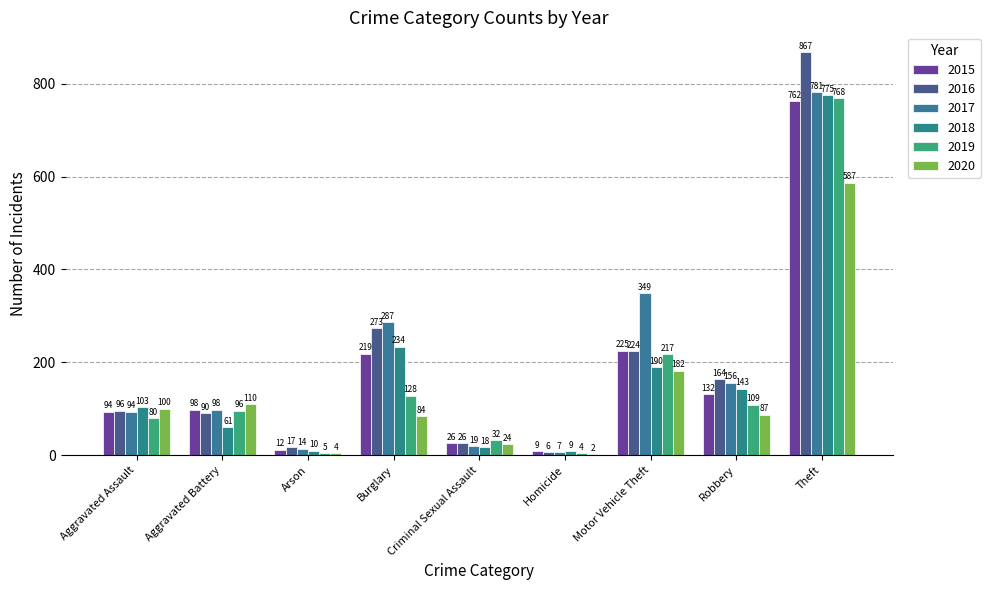

What are all the series names shown in the legend?

2015, 2016, 2017, 2018, 2019, 2020